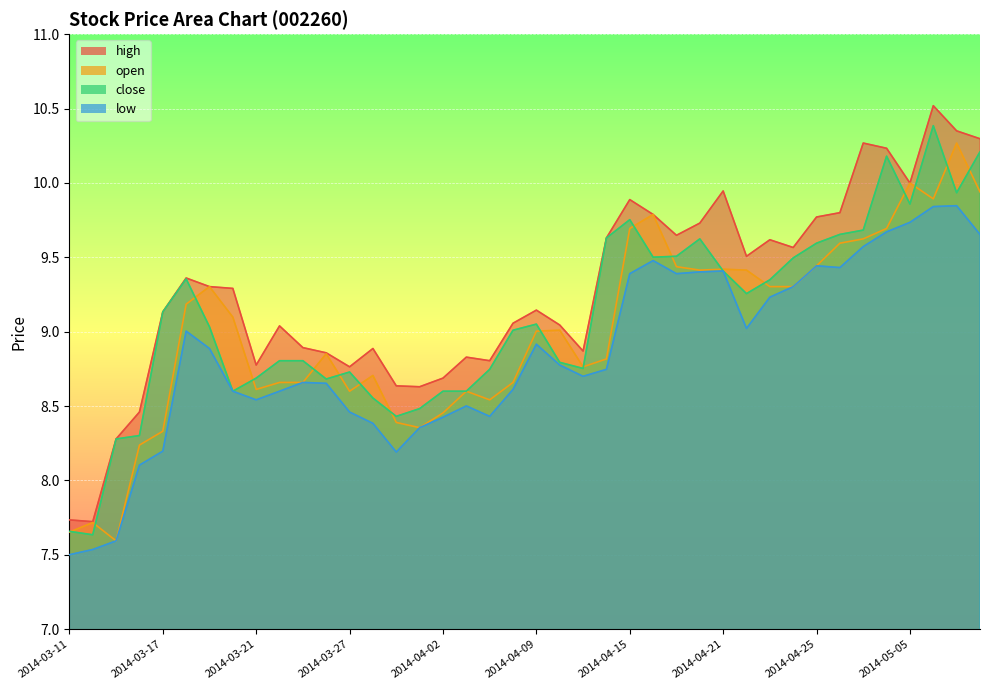

What is the label of the 9th point from the left?

2014-03-21